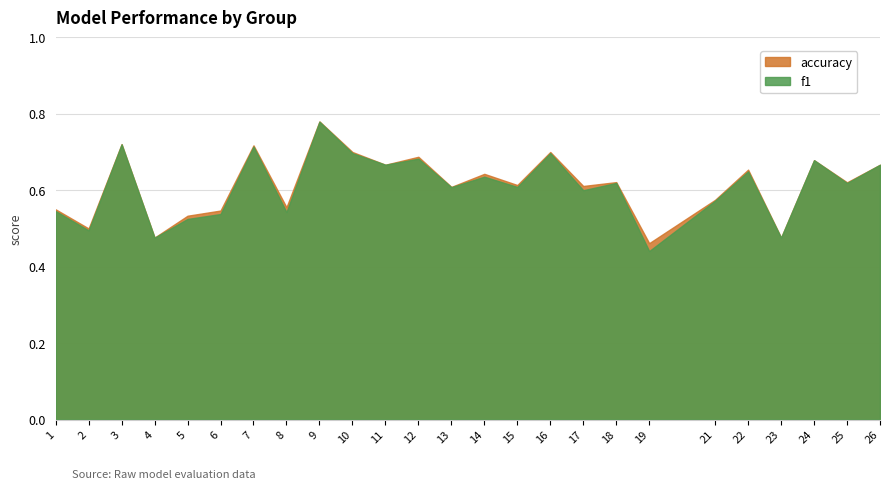

What are all the series names shown in the legend?

accuracy, f1